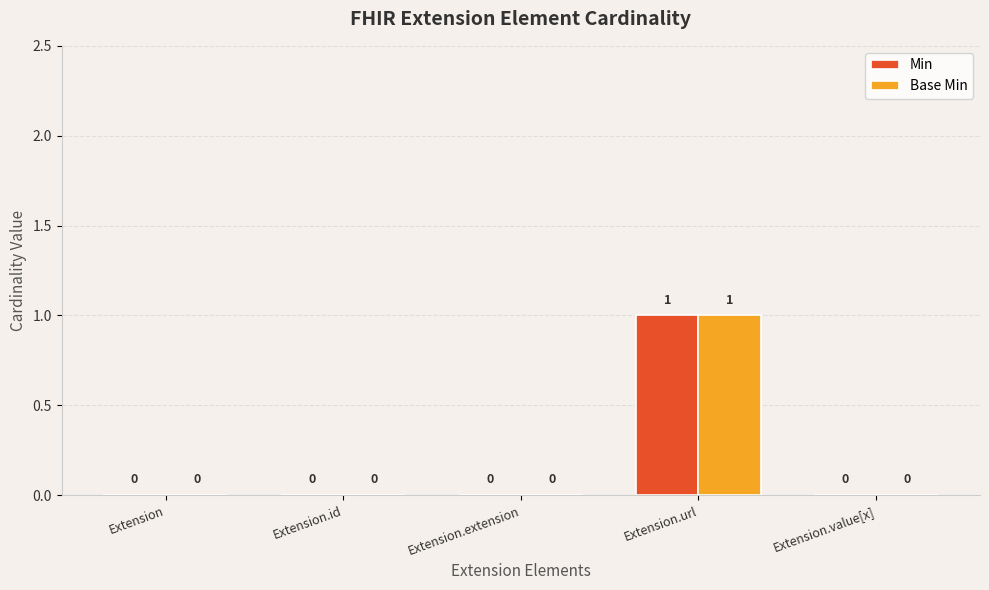

How many groups of bars are there?

5